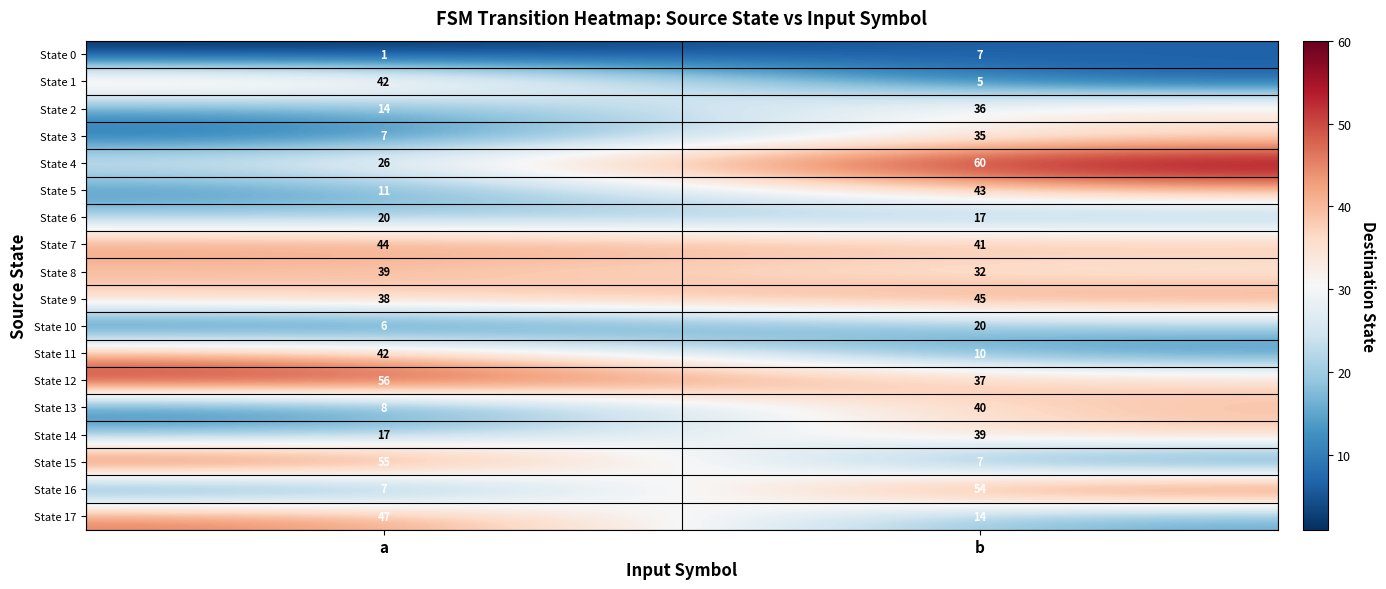

At which label is State 7 closest to 42?

b